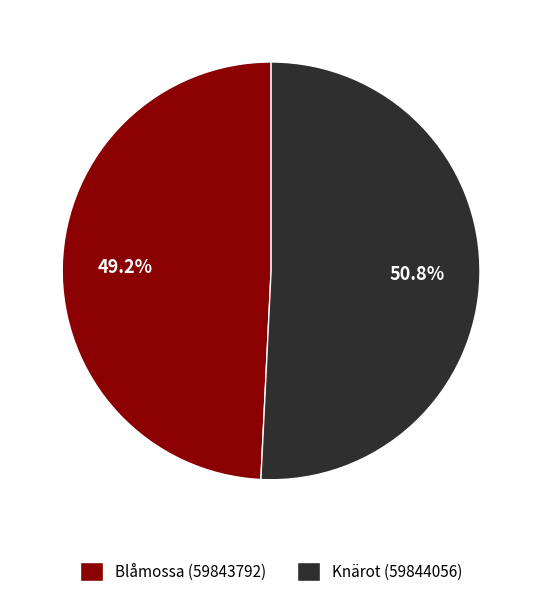

Approximately how many times larger is the value at Blåmossa (59843792) compared to Knärot (59844056)?

1.0